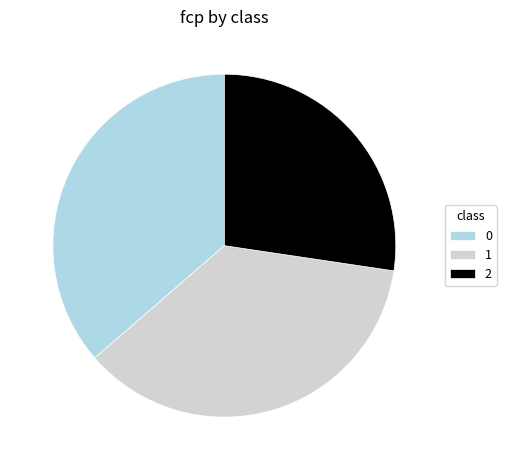

Combined, do 0 and 2 account for over 50%?

Yes